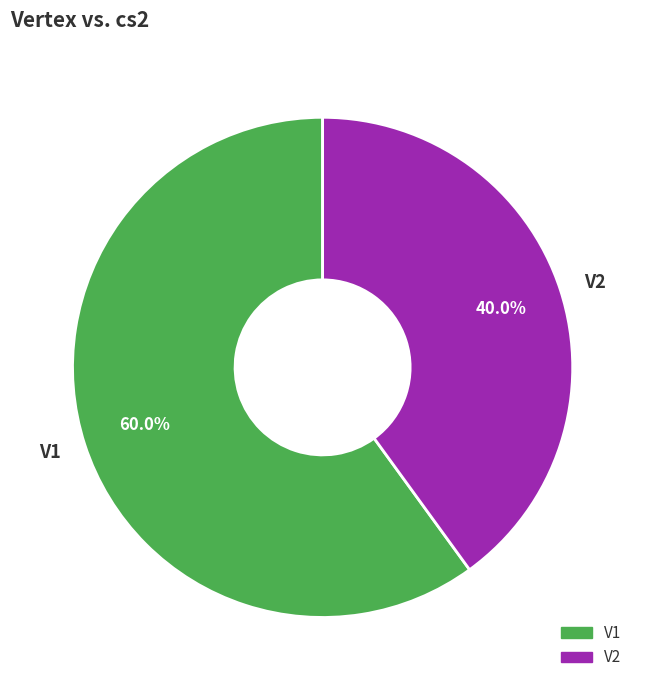

The V2 slice represents 40% of the pie. True or false?

True